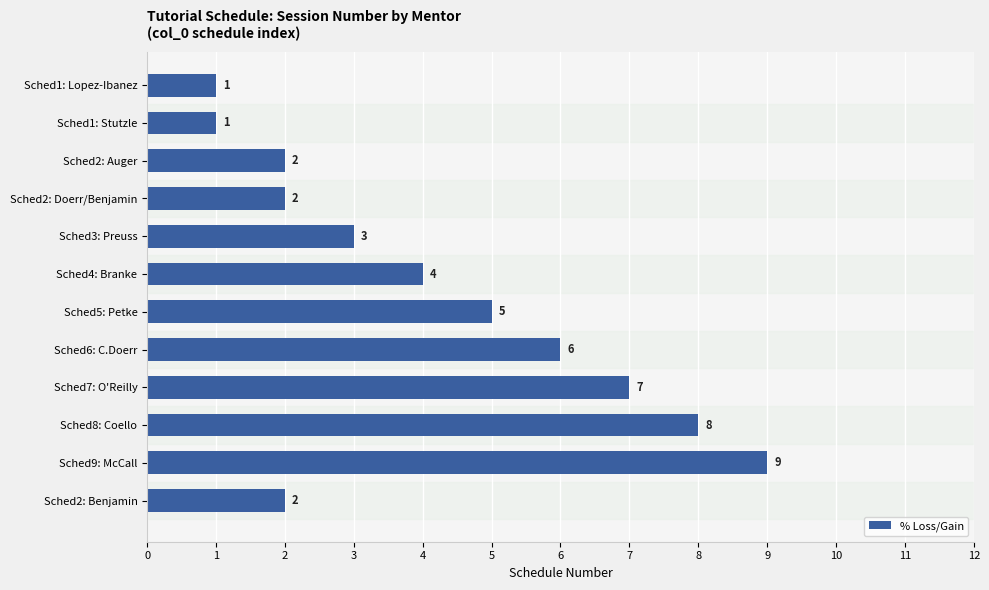

Which label corresponds to the largest value in the chart?

Sched9: McCall